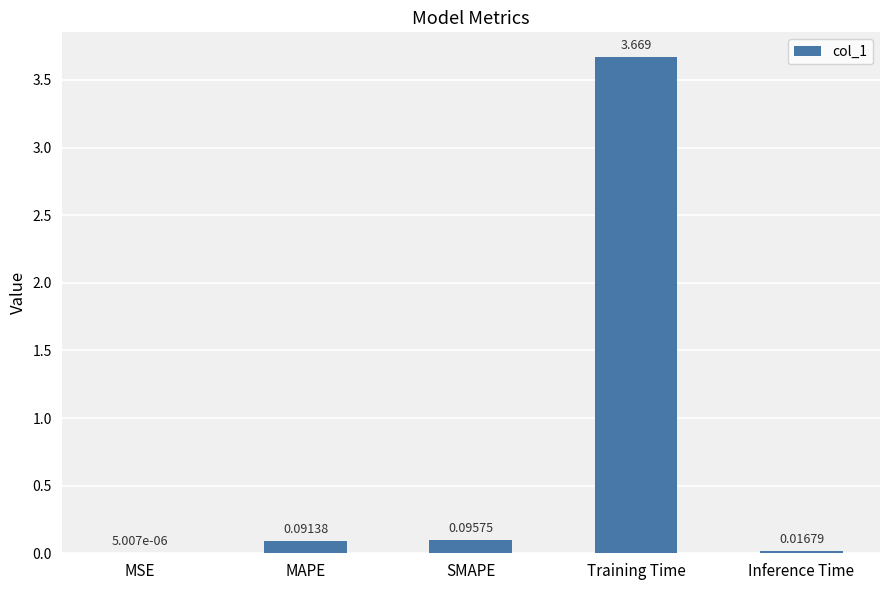

Between Training Time and Inference Time, which is larger?

Training Time